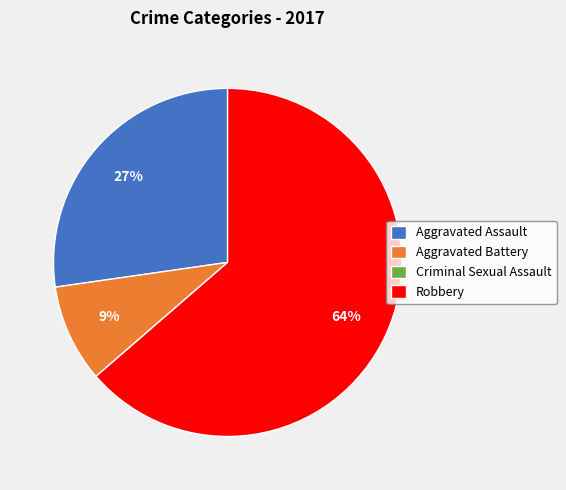

Which category has the biggest portion of the pie?

Robbery